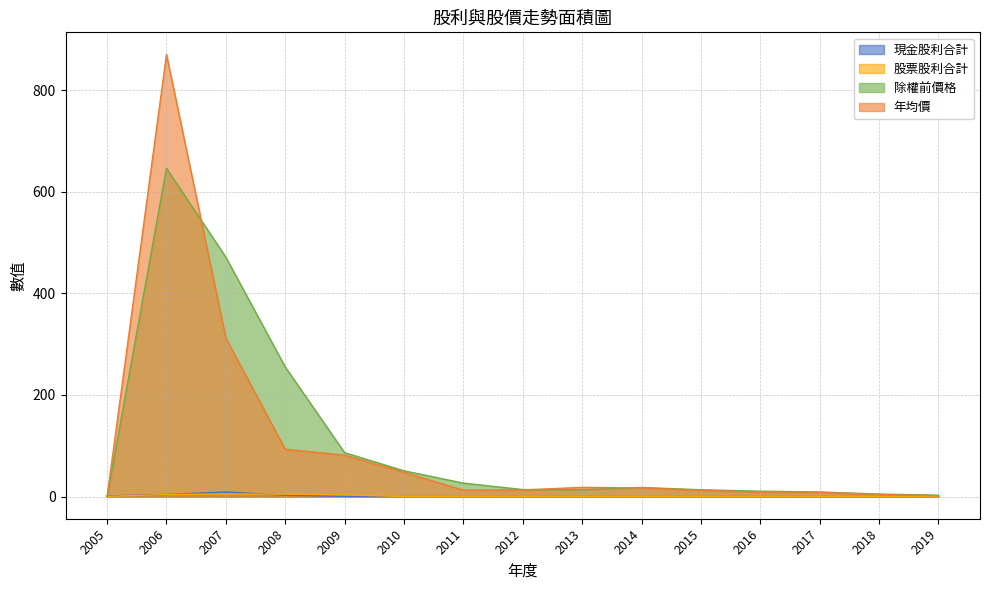

Where does the 年均價 series first go above 13?

2006